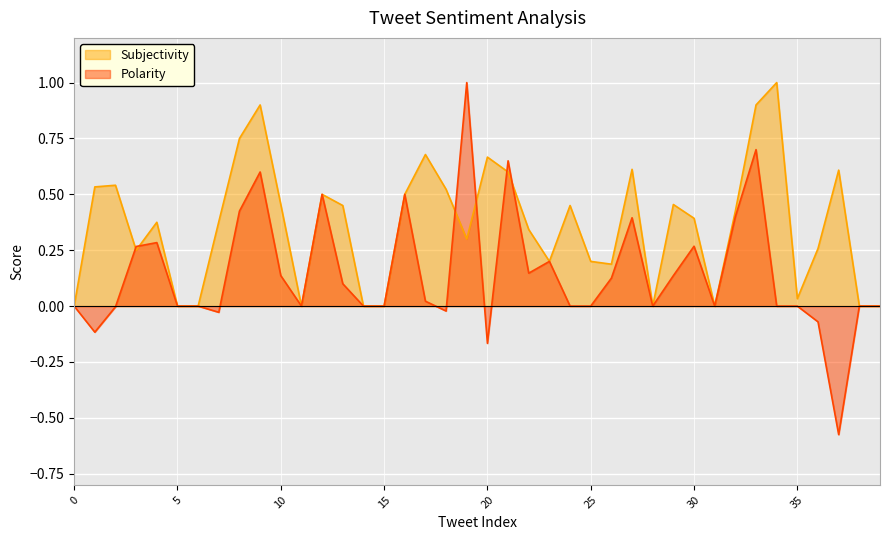

Does the chart display data point markers on the line(s)?

No